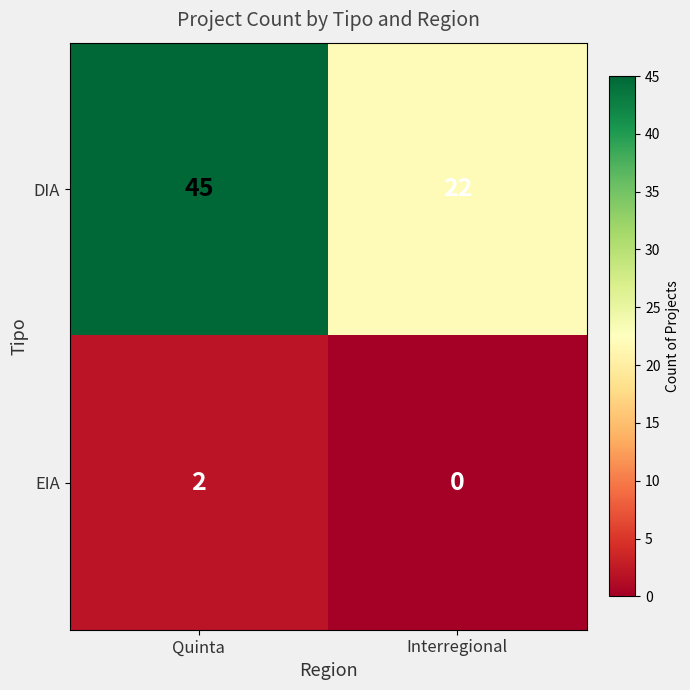

True or false: EIA has a value of 0 at Interregional.

True